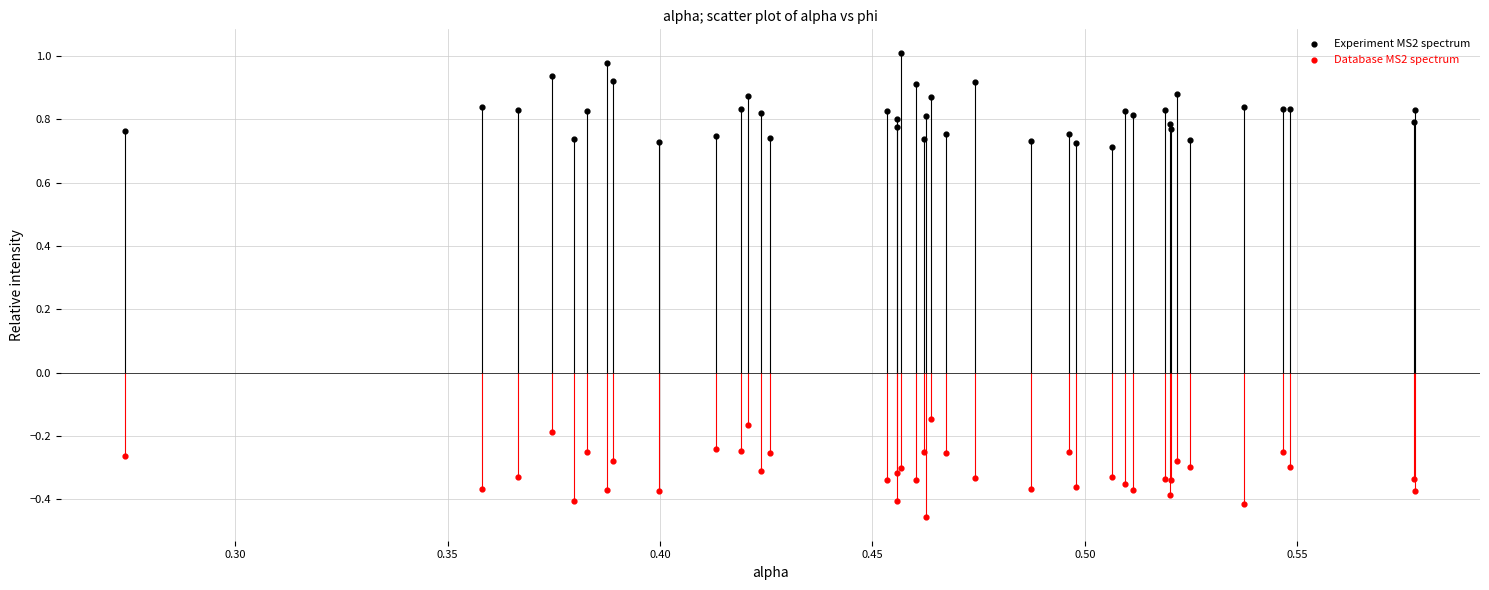

Which series reaches the minimum Y coordinate?

Database MS2 spectrum